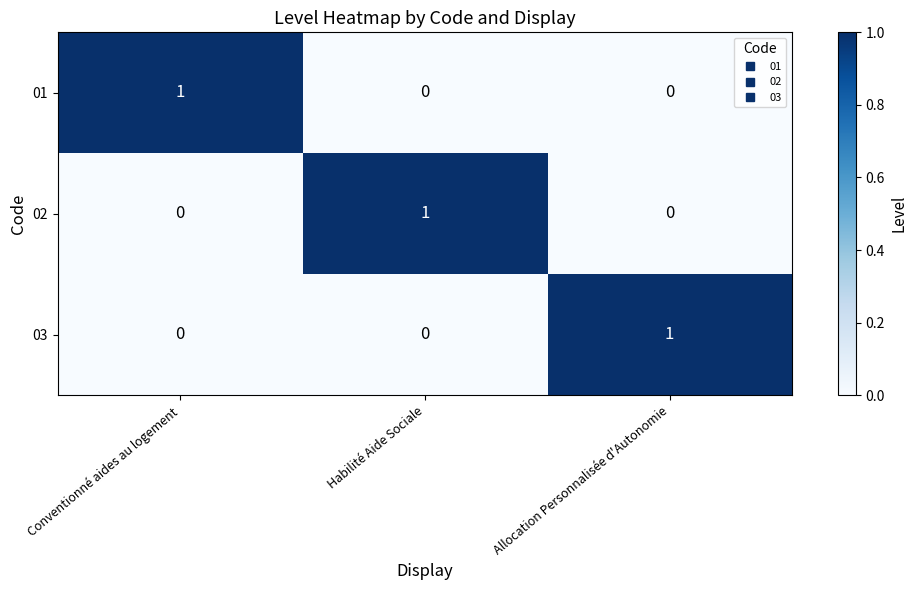

Reading right to left, what are all the values shown in this chart?

01: Allocation Personnalisée d'Autonomie=0	Habilité Aide Sociale=0	Conventionné aides au logement=1
02: Allocation Personnalisée d'Autonomie=0	Habilité Aide Sociale=1	Conventionné aides au logement=0
03: Allocation Personnalisée d'Autonomie=1	Habilité Aide Sociale=0	Conventionné aides au logement=0